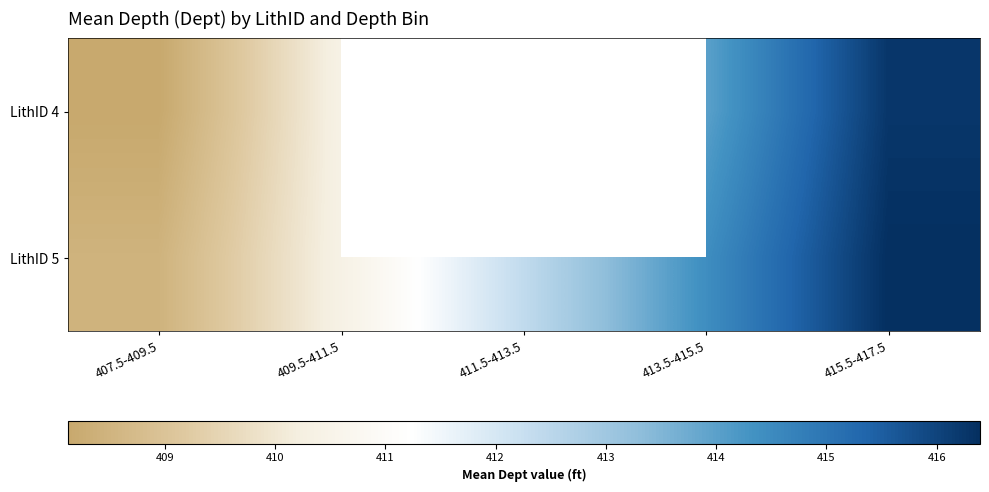

Which series has the largest range (max minus min)?

LithID 4